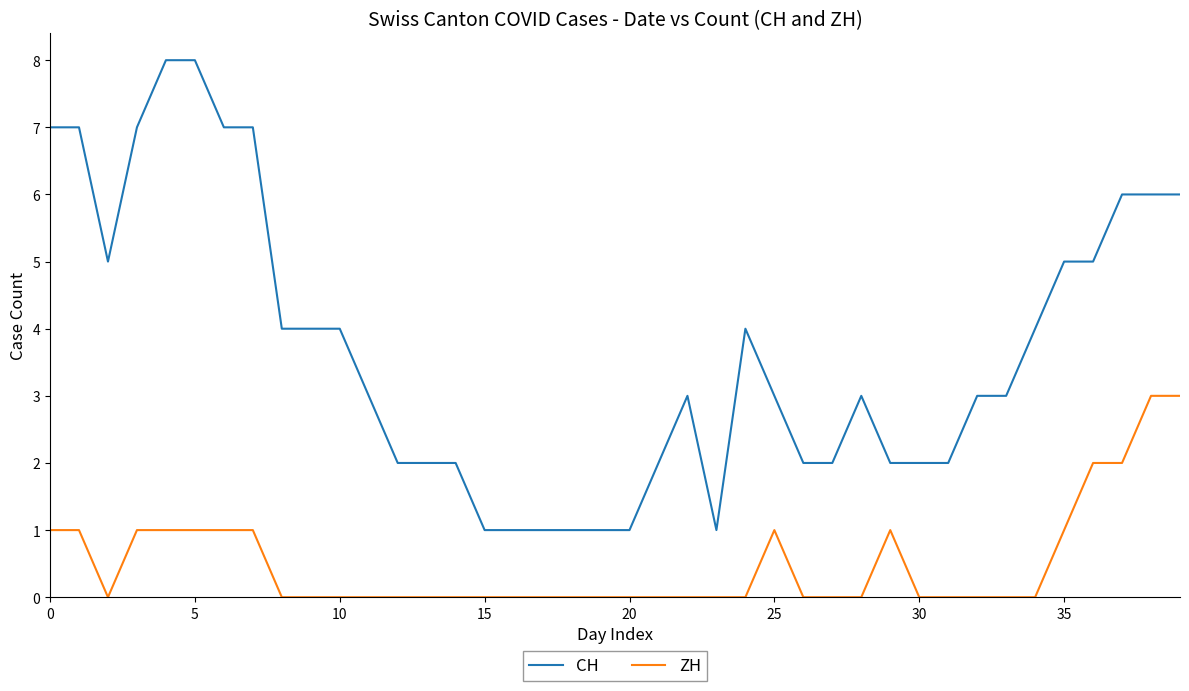

Which series has the largest total across all categories?

CH